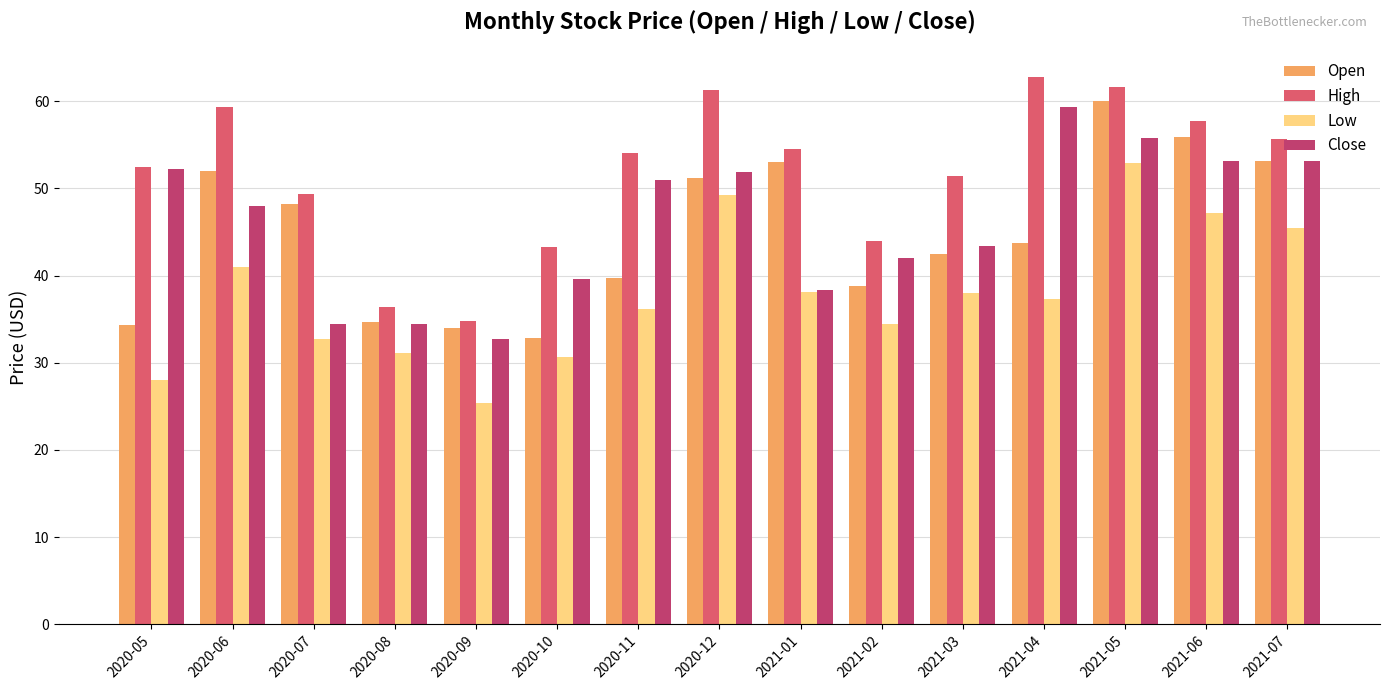

What is the difference between the Close values at 2020-06 and 2021-03?

4.6